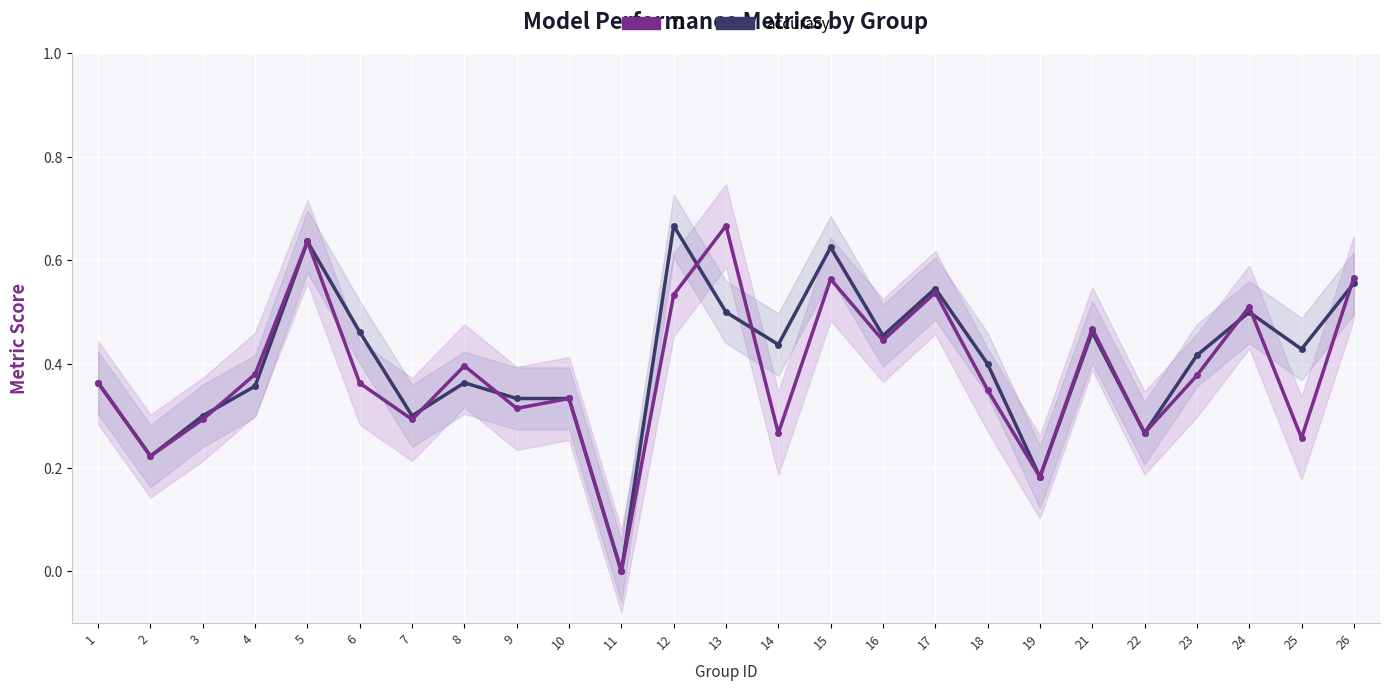

At which label is f1 closest to 0?

11